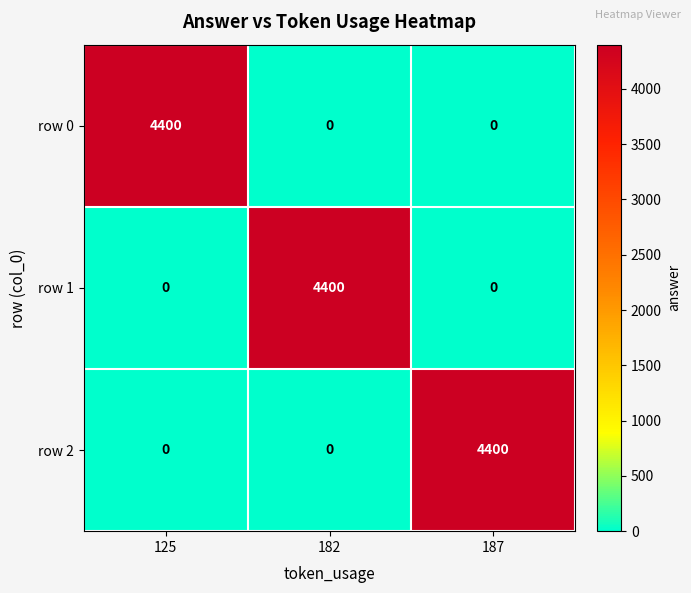

Reading left to right, extract all data points from this chart.

row 0: 125=4400	182=0	187=0
row 1: 125=0	182=4400	187=0
row 2: 125=0	182=0	187=4400